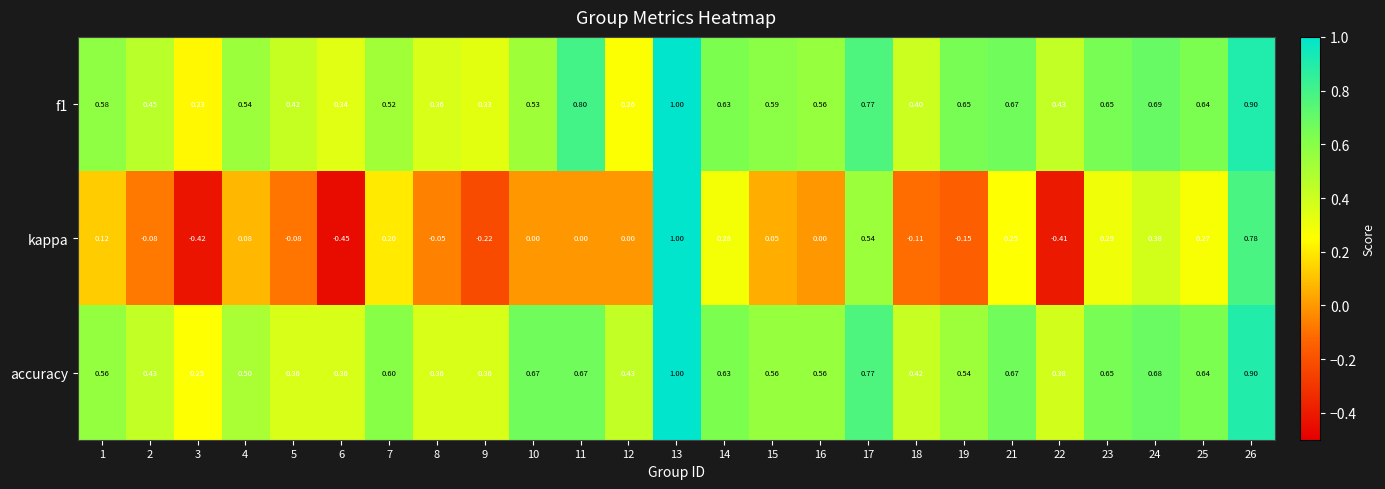

At which category is the sum across all series the highest?

13